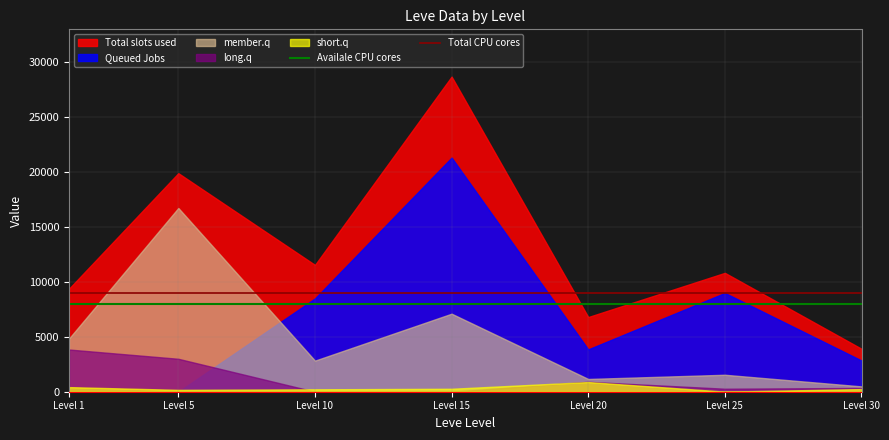

What is the maximum value shown in the chart?

28700